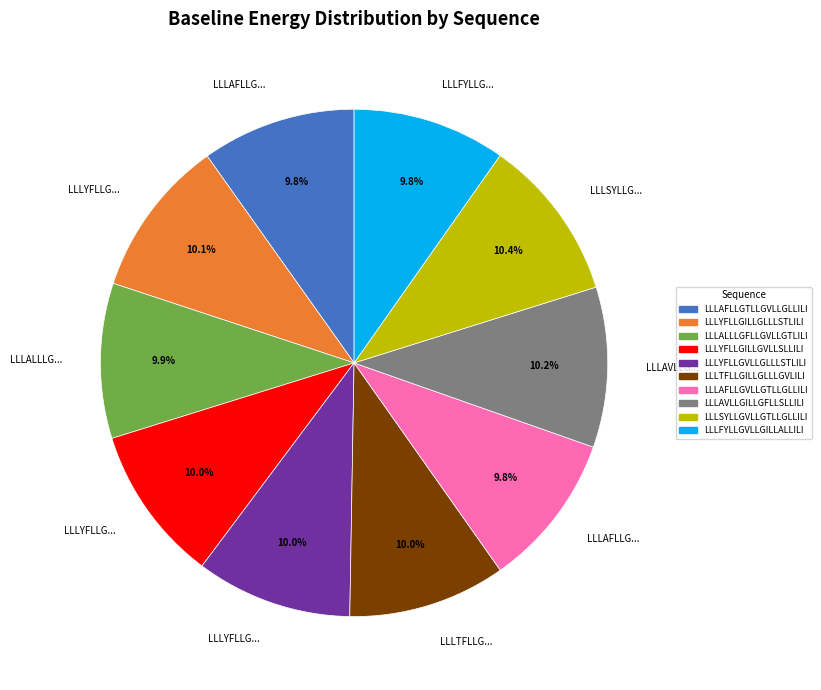

Is there any slice that represents more than half of the pie?

No